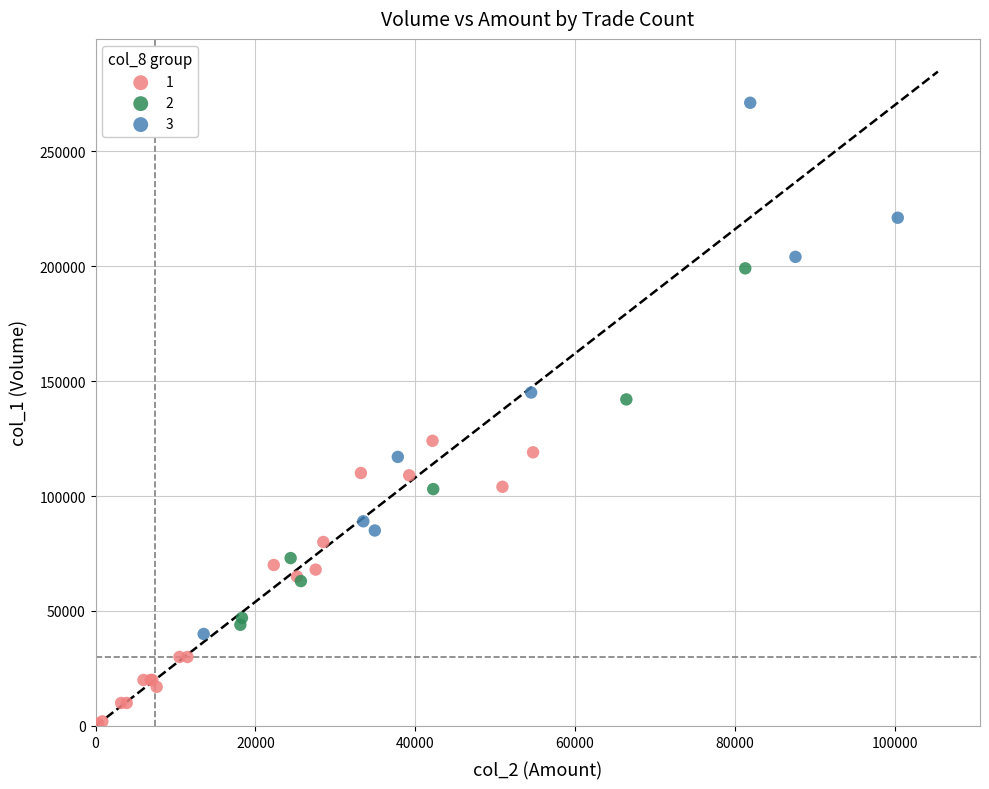

Which series contains the highest Y value?

3